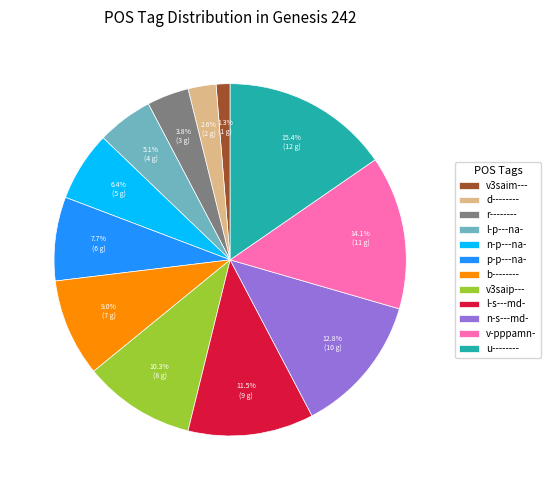

Rank the categories by value from highest to lowest.

u--------, v-pppamn-, n-s---md-, l-s---md-, v3saip---, b--------, p-p---na-, n-p---na-, l-p---na-, r--------, d--------, v3saim---